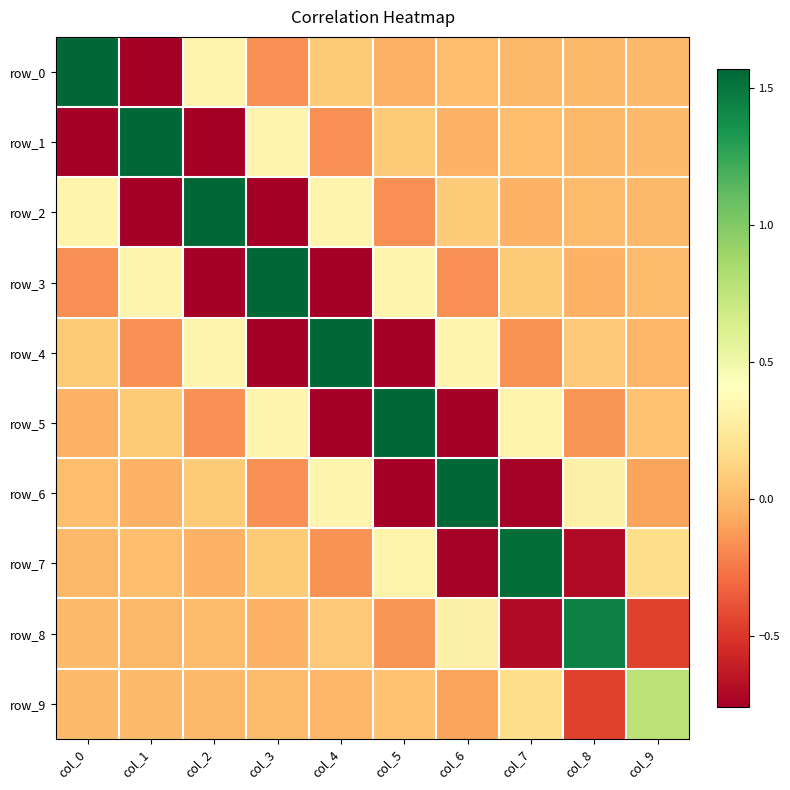

How many values in row_6 are below zero?

5